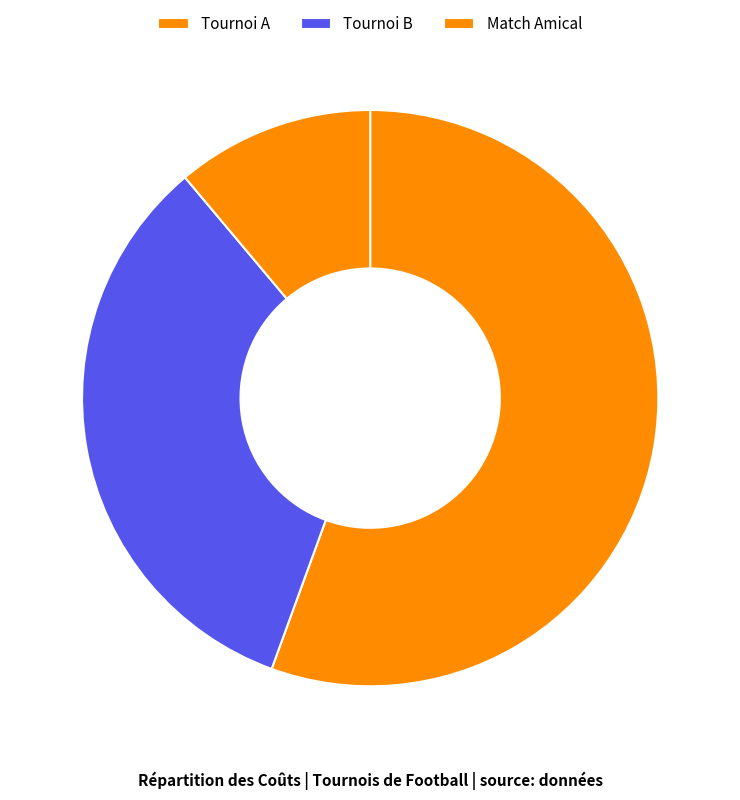

To the nearest percent, what portion does Tournoi A represent?

56%